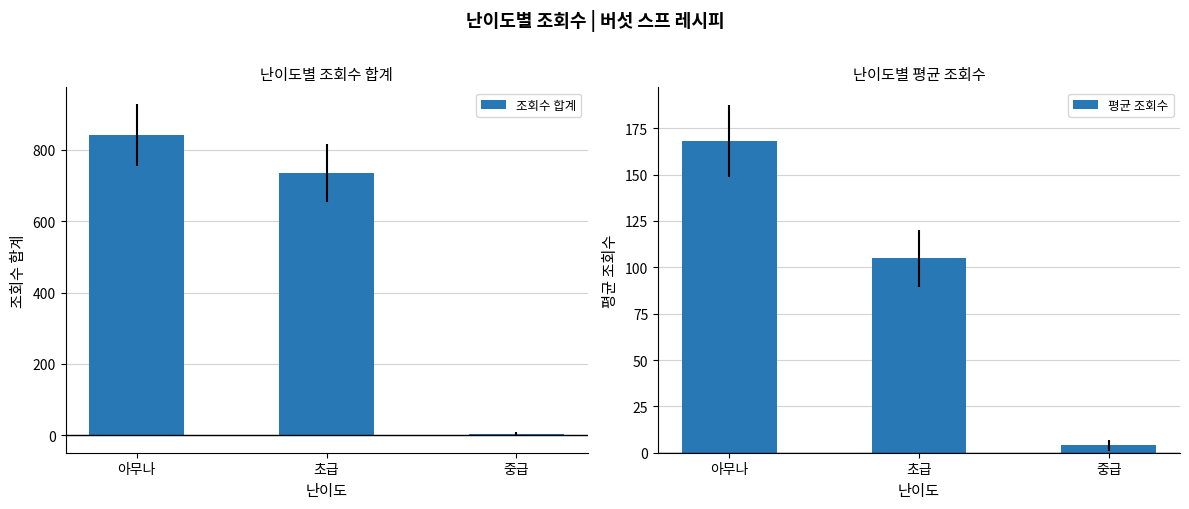

The 평균 조회수 series shows 105.0 at 초급. True or false?

True